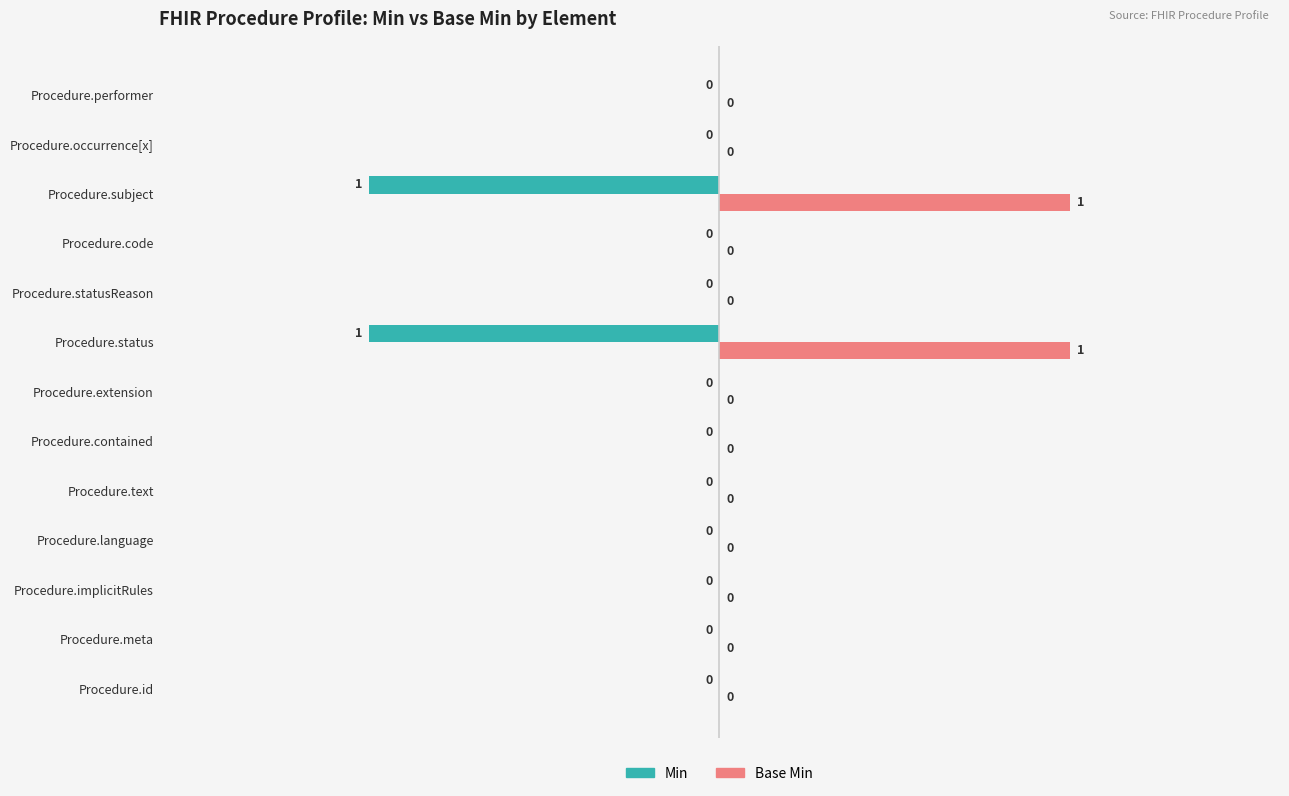

Reading left to right, list all the values displayed in this chart.

Min: Procedure.id=0	Procedure.meta=0	Procedure.implicitRules=0	Procedure.language=0	Procedure.text=0	Procedure.contained=0	Procedure.extension=0	Procedure.status=1	Procedure.statusReason=0	Procedure.code=0	Procedure.subject=1	Procedure.occurrence[x]=0	Procedure.performer=0
Base Min: Procedure.id=0	Procedure.meta=0	Procedure.implicitRules=0	Procedure.language=0	Procedure.text=0	Procedure.contained=0	Procedure.extension=0	Procedure.status=1	Procedure.statusReason=0	Procedure.code=0	Procedure.subject=1	Procedure.occurrence[x]=0	Procedure.performer=0